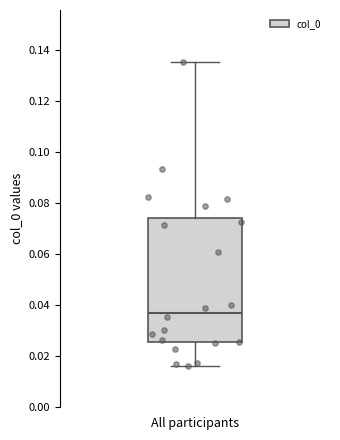

Read this box plot against the y-axis: the position of the median line, the range covered by the box, and the ends of both whiskers. The values are not printed on the chart, so give them approximately, as read against the axis.

median 0.038, box 0.026 to 0.074, whiskers 0.016 to 0.136